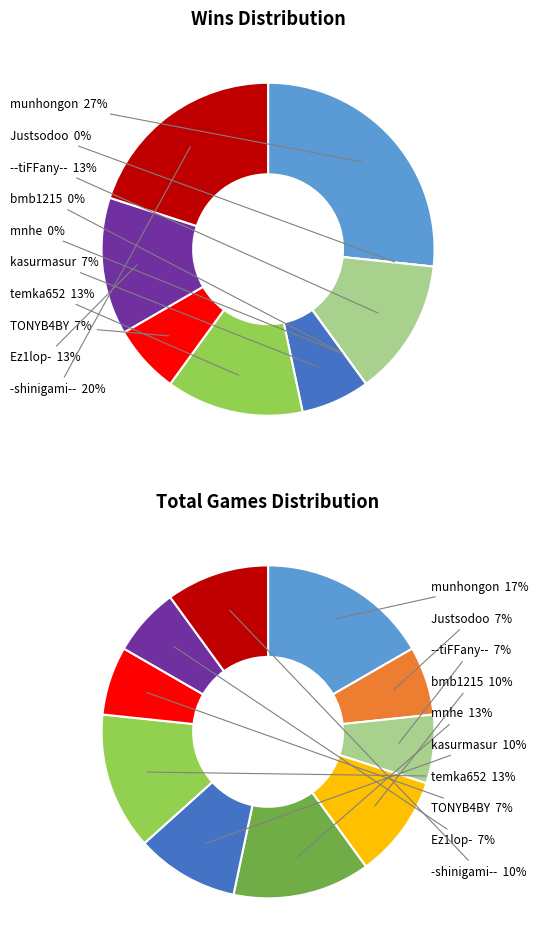

How many slices are in this pie chart?

10